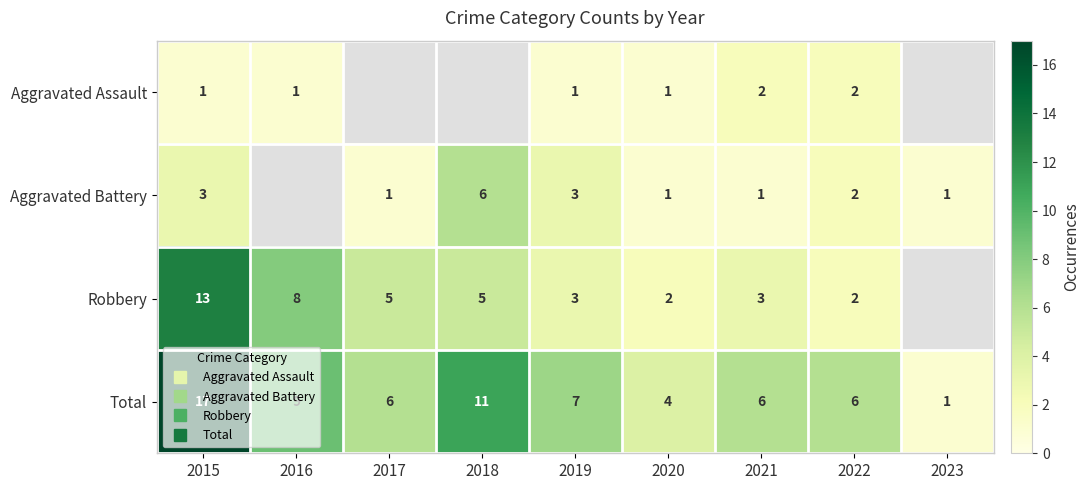

Which label corresponds to the largest value in the chart?

2015